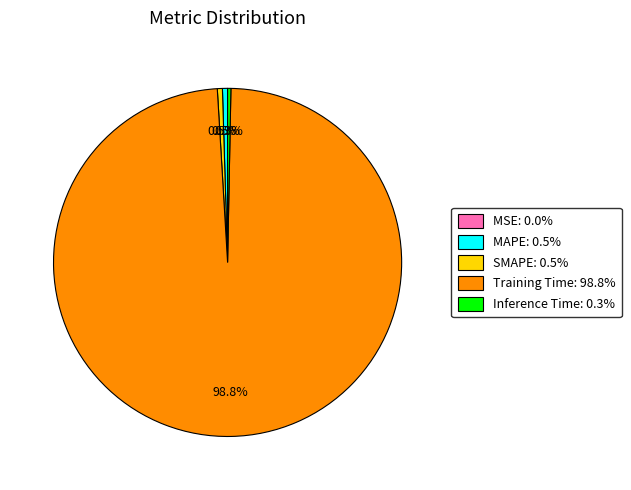

Does any single category account for the majority?

Yes